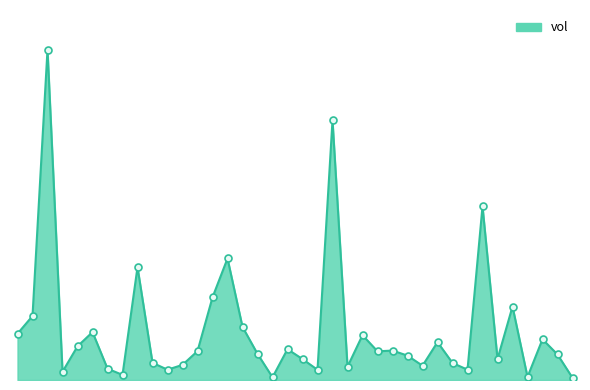

Does the chart have visible grid lines?

No